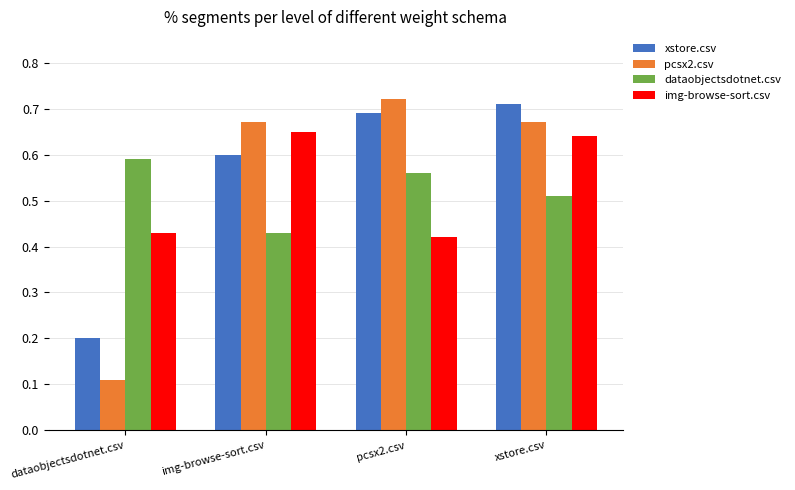

At which category is the sum across all series the highest?

xstore.csv